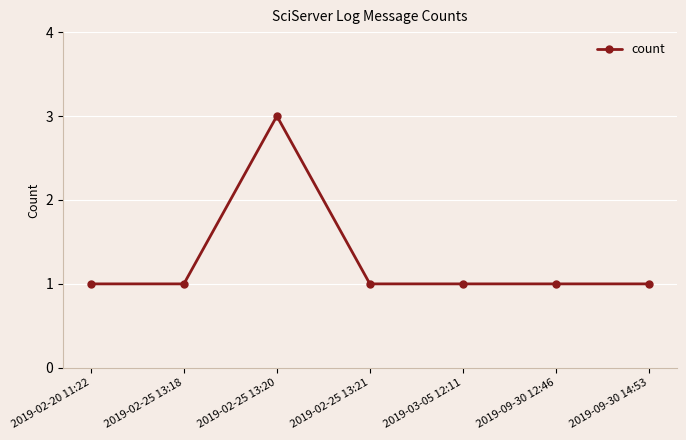

Where is the first local maximum?

2019-02-25 13:20